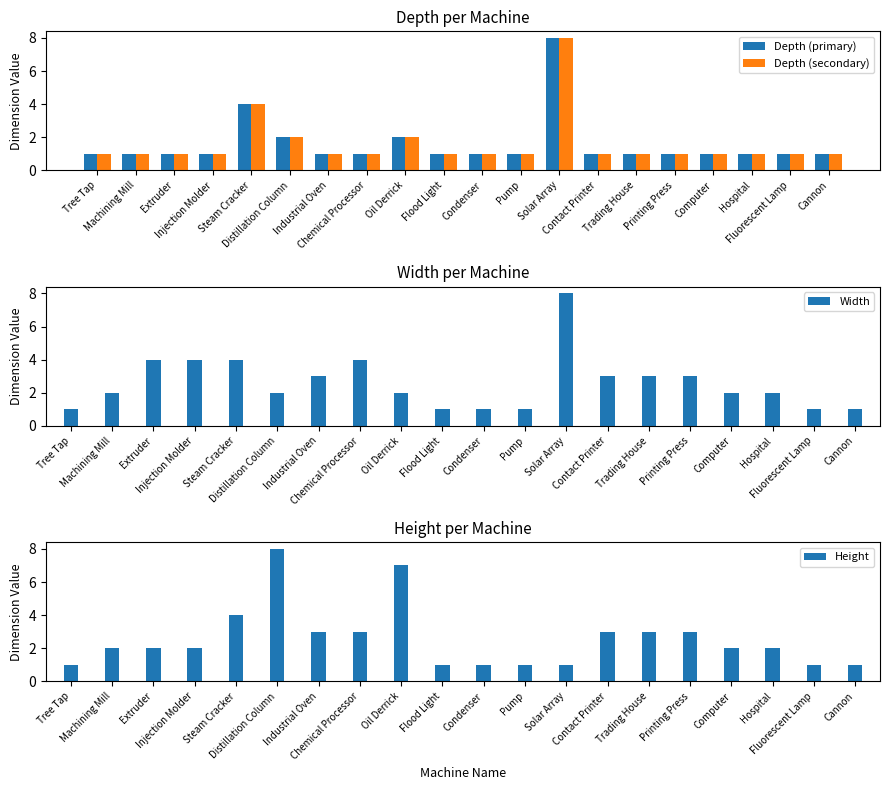

Which series has the largest range (max minus min)?

Depth (primary)